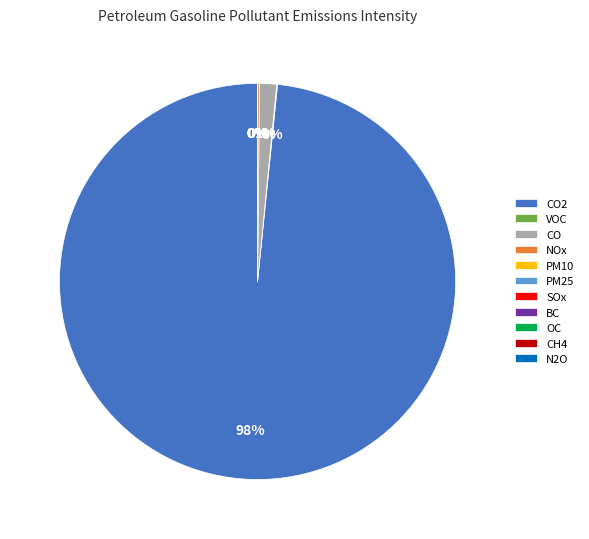

To the nearest percent, what is the average slice percentage?

9%